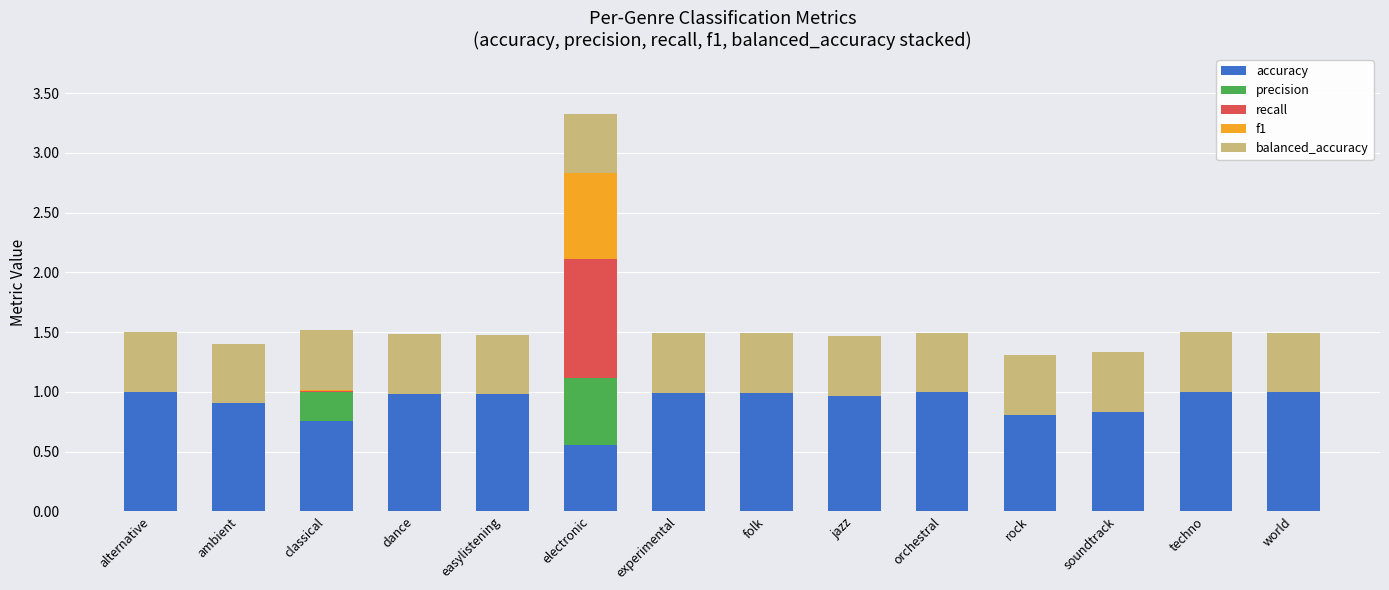

At which category is the sum across all series the highest?

electronic